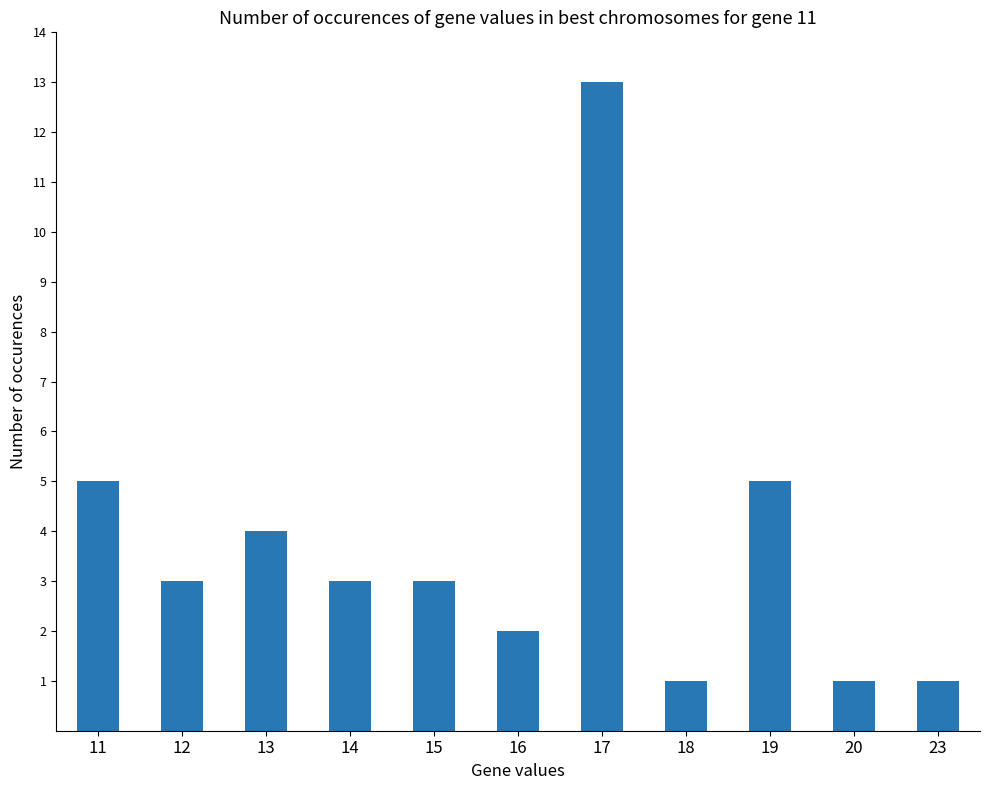

What is the value of the 8th bar from the left?

1